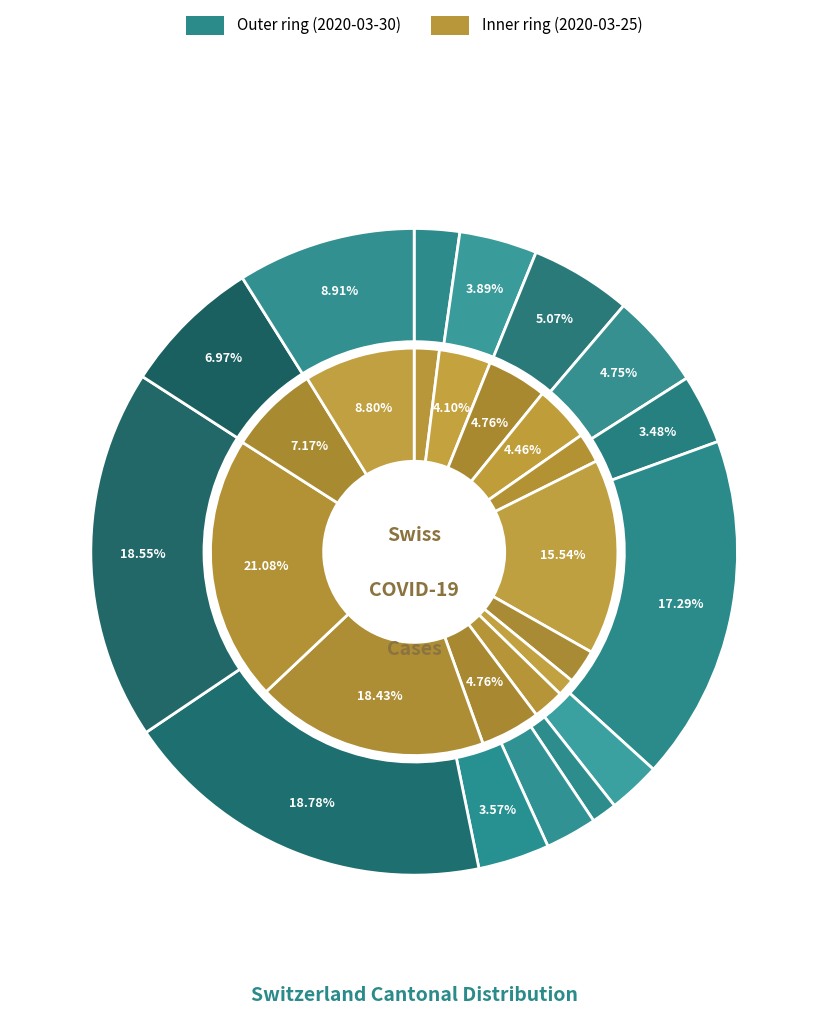

Is there a majority slice in this chart?

No